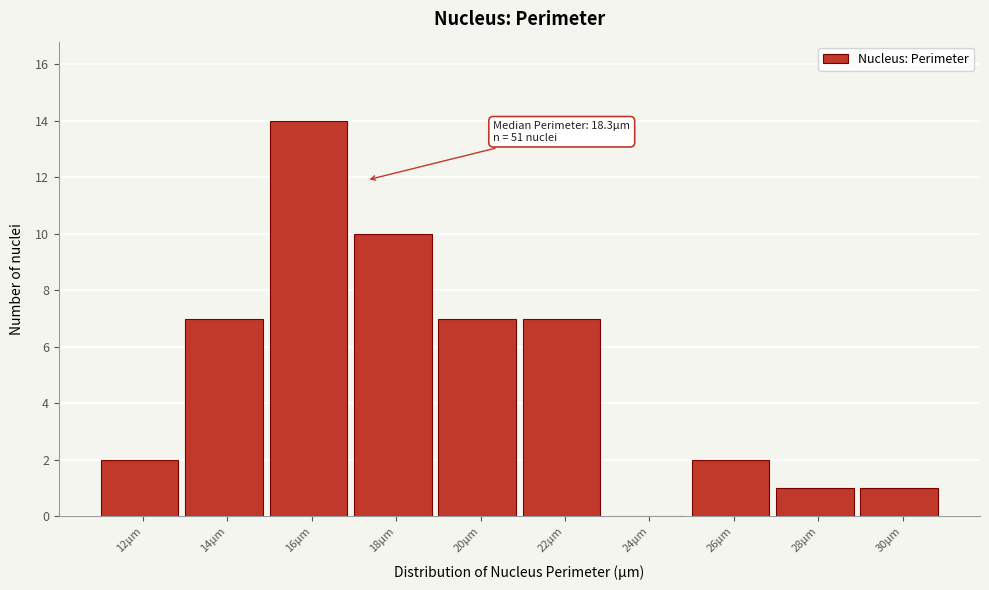

Reading left to right, transcribe all the data shown in this chart.

12µm=2	14µm=7	16µm=14	18µm=10	20µm=7	22µm=7	24µm=0	26µm=2	28µm=1	30µm=1